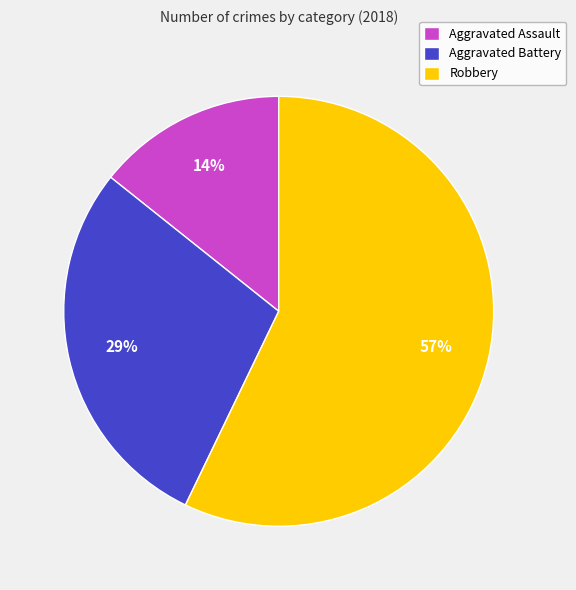

The Aggravated Assault slice represents 7% of the pie. True or false?

False